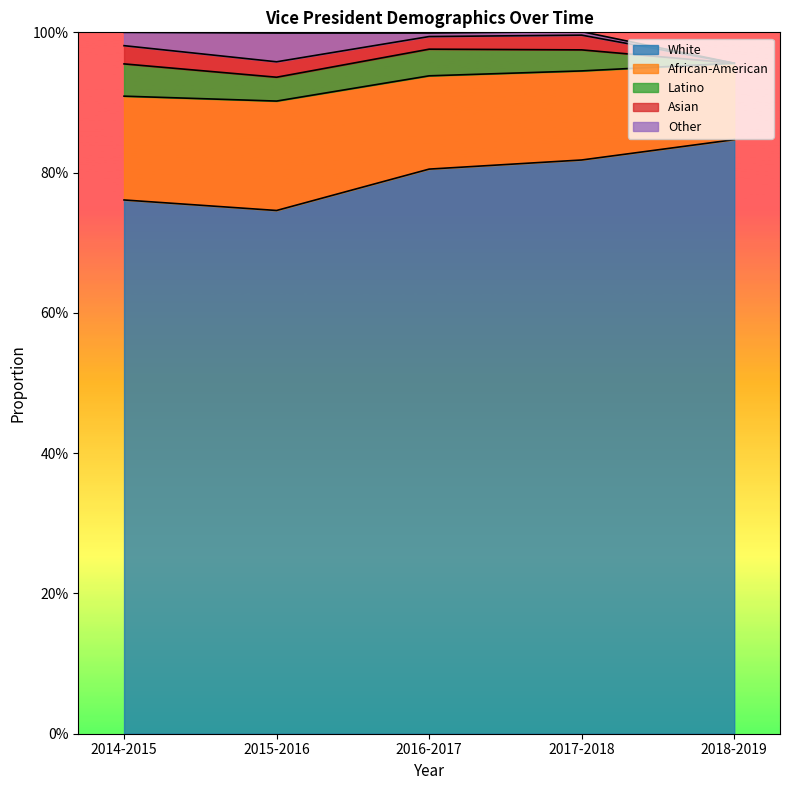

Reading left to right, extract all data points from this chart.

White: 0.8	0.7	0.8	0.8	0.8
African-American: 0.1	0.2	0.1	0.1	0.1
Latino: 0.0	0.0	0.0	0.0	0.0
Asian: 0.0	0.0	0.0	0.0	0.0
Other: 0.0	0.0	0.0	0.0	0.0